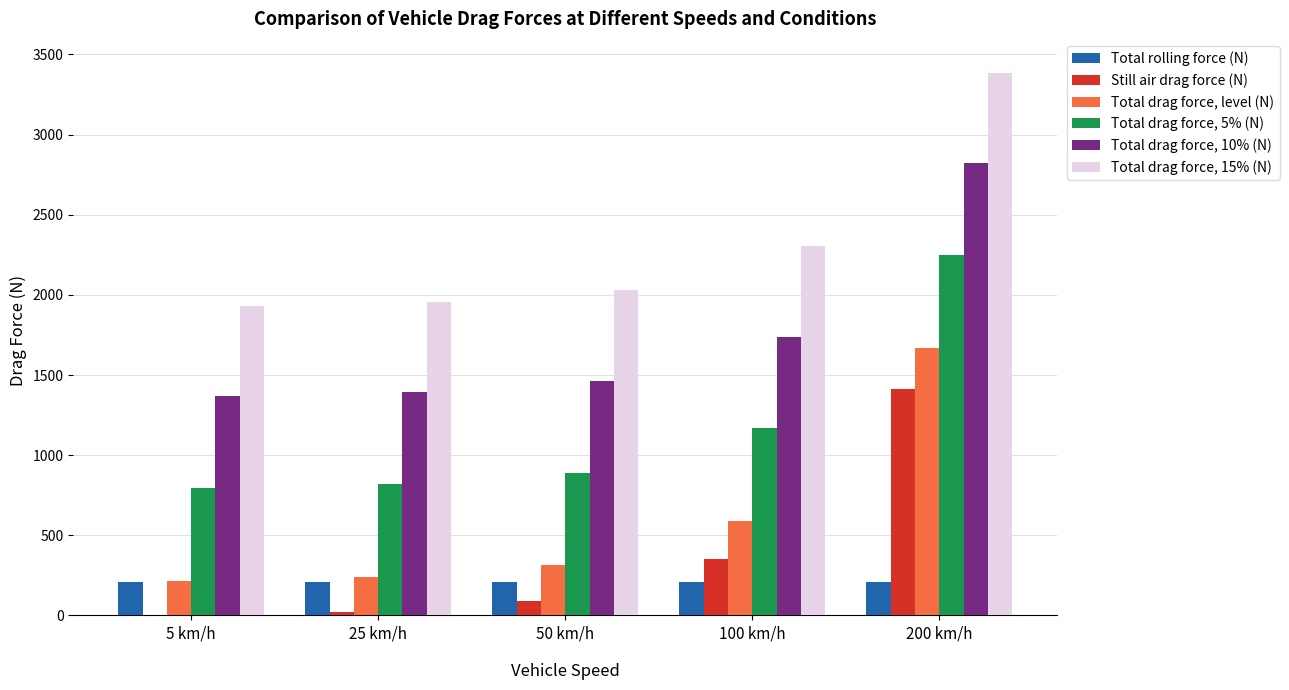

What is the sum of all Total drag force, 15% (N) values?

11604.3